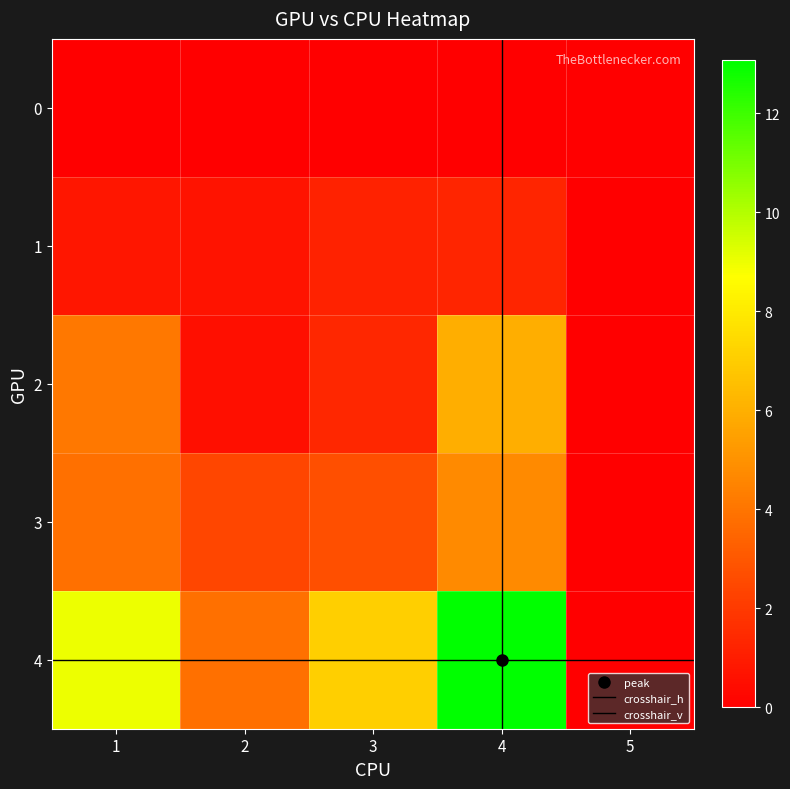

What is the maximum value shown in the chart?

13.1